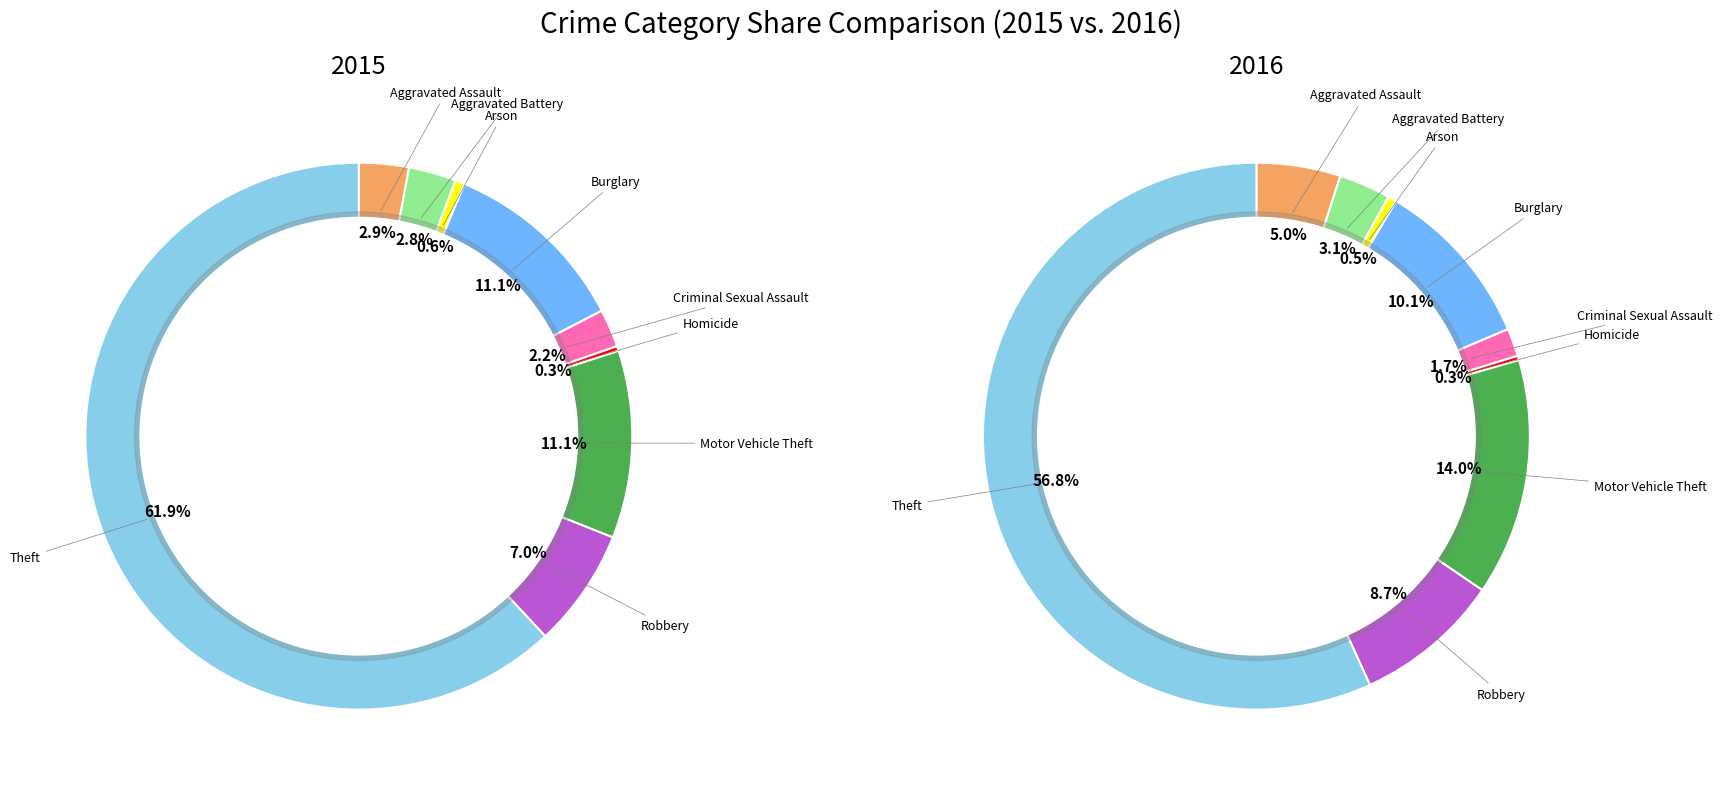

Is Homicide the majority of the pie?

No